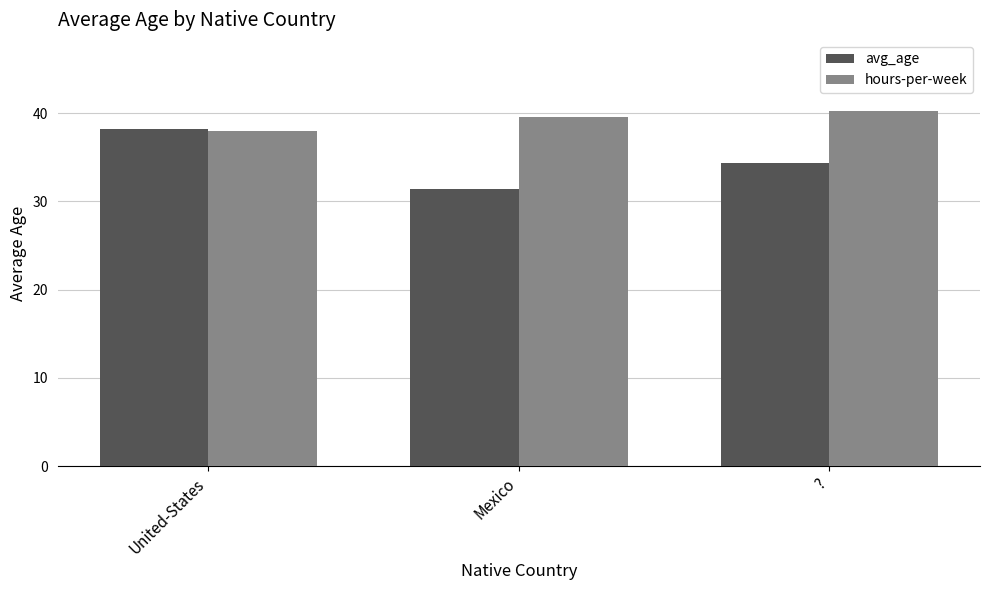

At which label is hours-per-week closest to 39?

Mexico